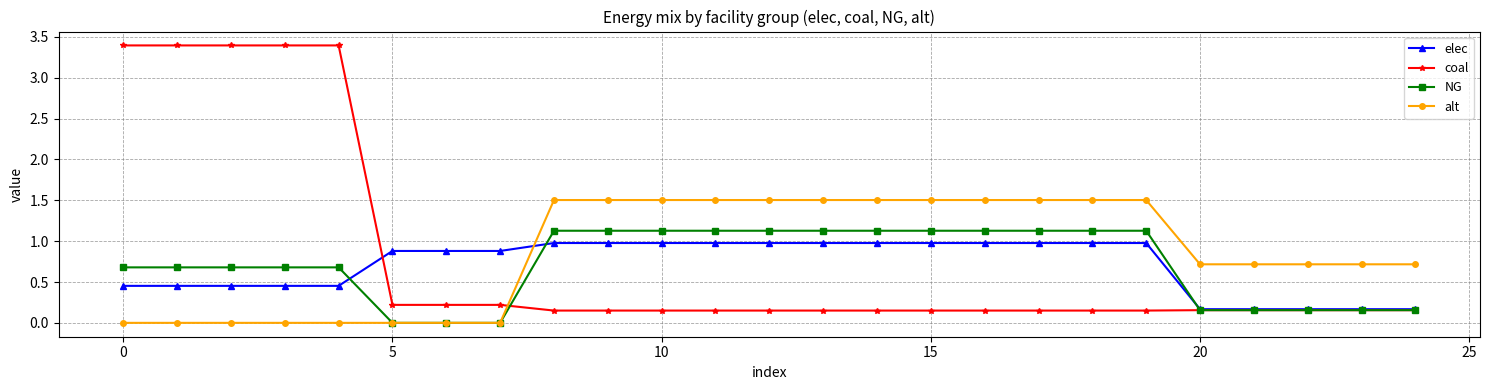

True or false: elec and coal cross at least once.

True